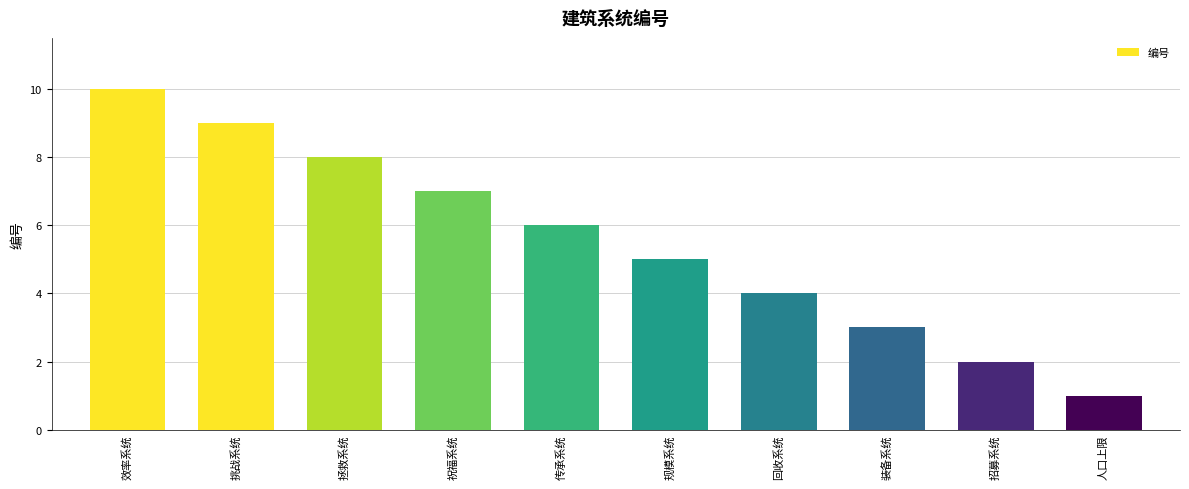

Which category has the highest value across all series?

效率系统